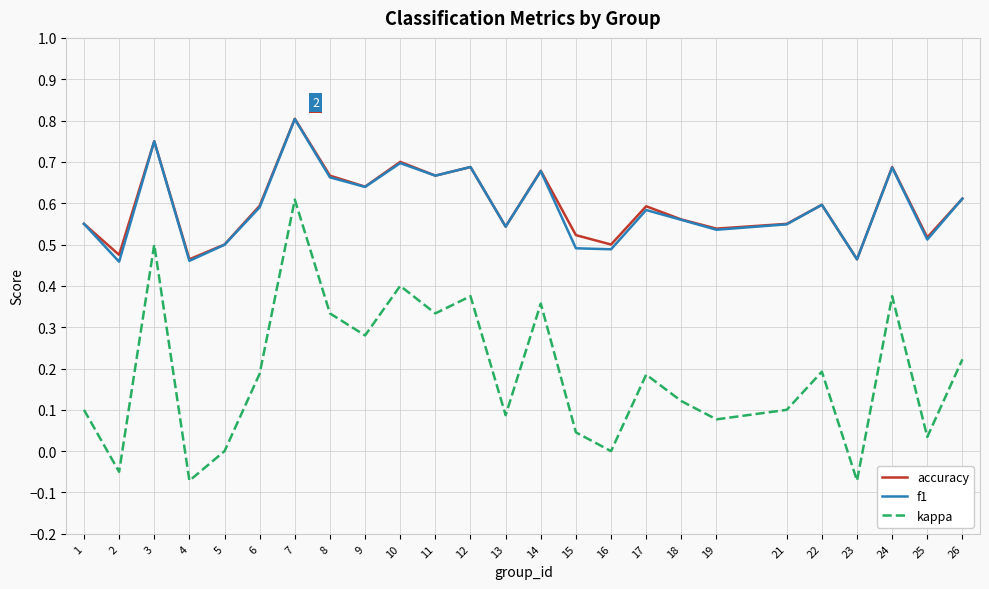

True or false: accuracy and kappa cross at least once.

False